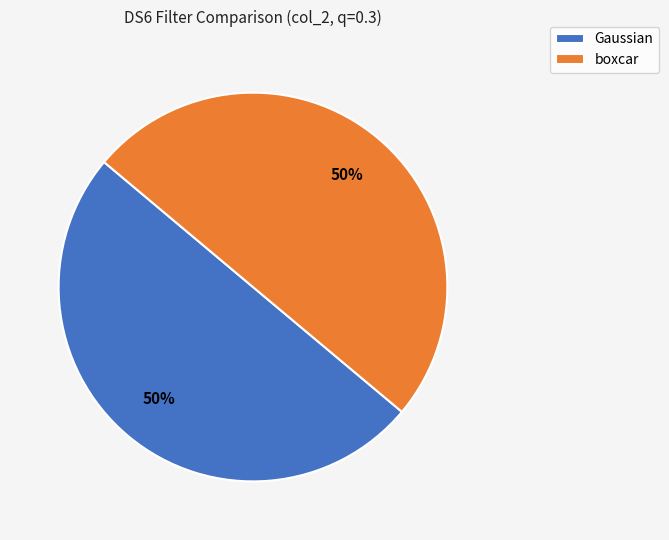

How many segments does this pie chart have?

2